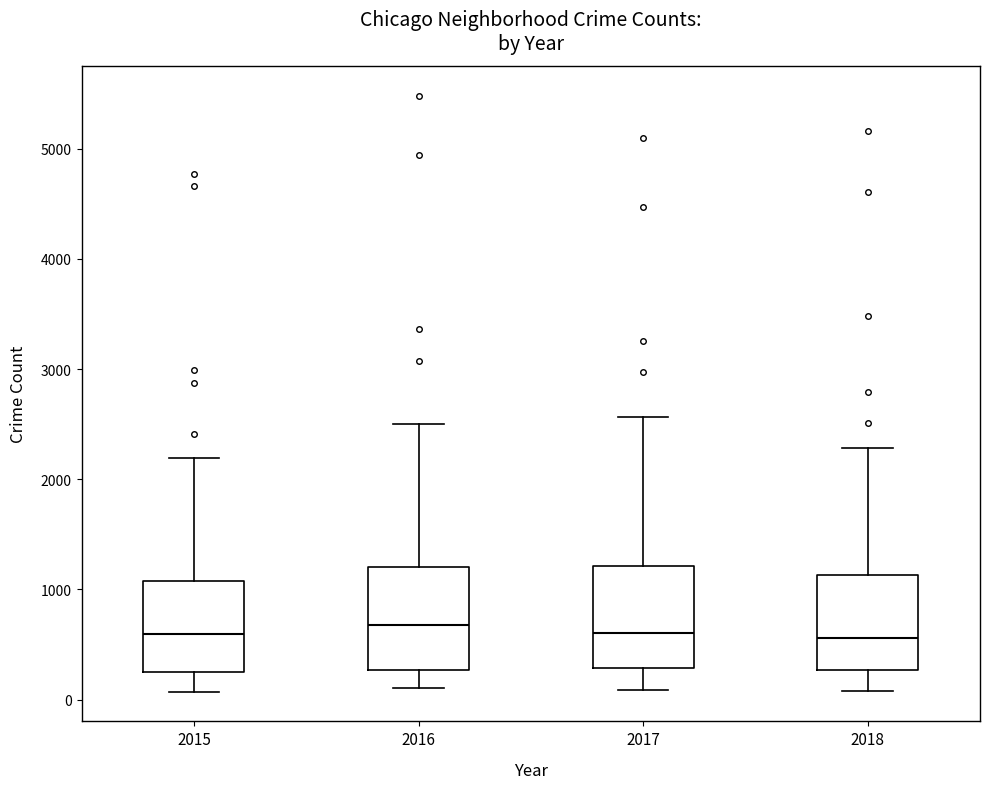

Reading left to right, read every box against the y-axis: the position of its median line, the range the box covers, and the ends of its whiskers. The values are not printed on the chart, so give them approximately, as read against the axis.

2015: median 600, box 300 to 1100, whiskers 100 to 2200
2016: median 700, box 300 to 1200, whiskers 100 to 2500
2017: median 600, box 300 to 1200, whiskers 100 to 2600
2018: median 600, box 300 to 1100, whiskers 100 to 2300